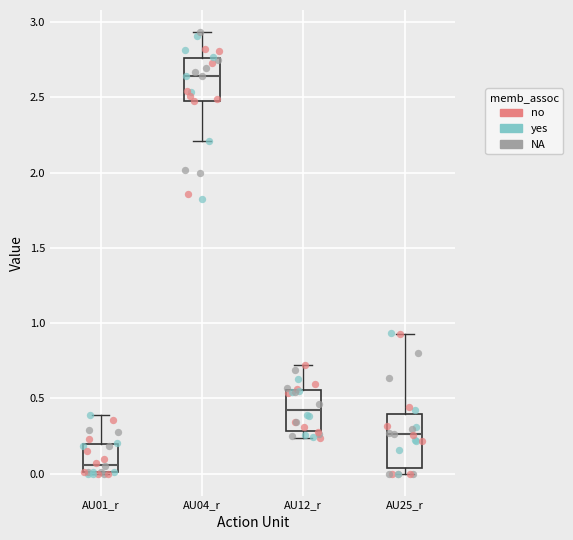

Comparing the boxes themselves (not the whiskers), which one is the tallest?

AU25_r